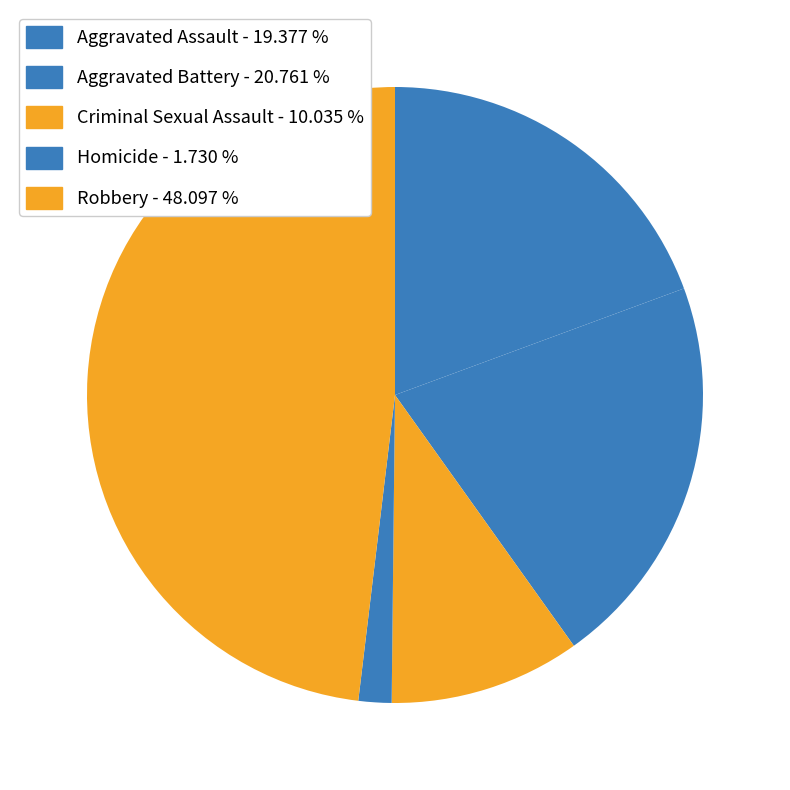

What percentage is the Robbery slice, to the nearest percent?

48%